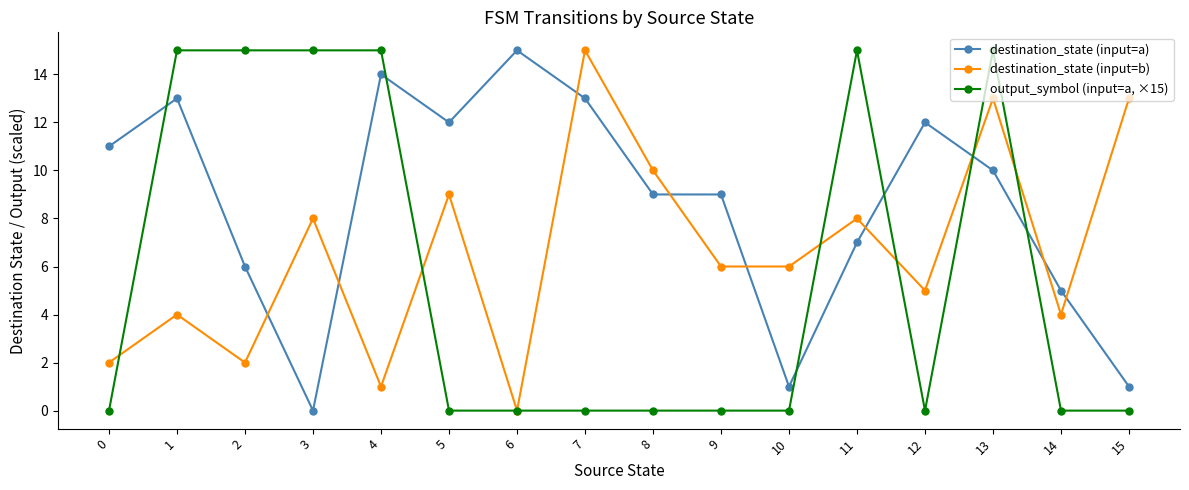

What is the difference between the maximum and second lowest values in the output_symbol (input=a, ×15) series?

15